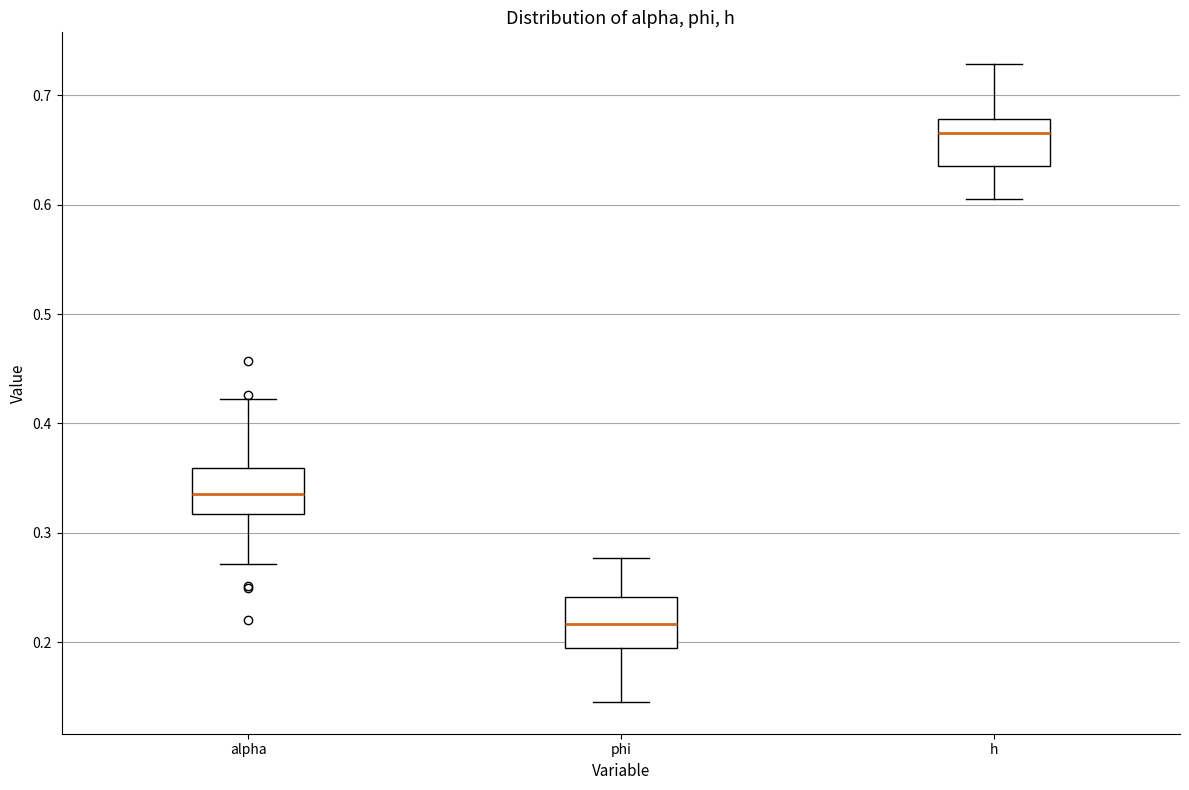

Where does the median line of the box for phi sit on the y-axis? The values are not printed on the chart, so give them approximately, as read against the axis.

0.22